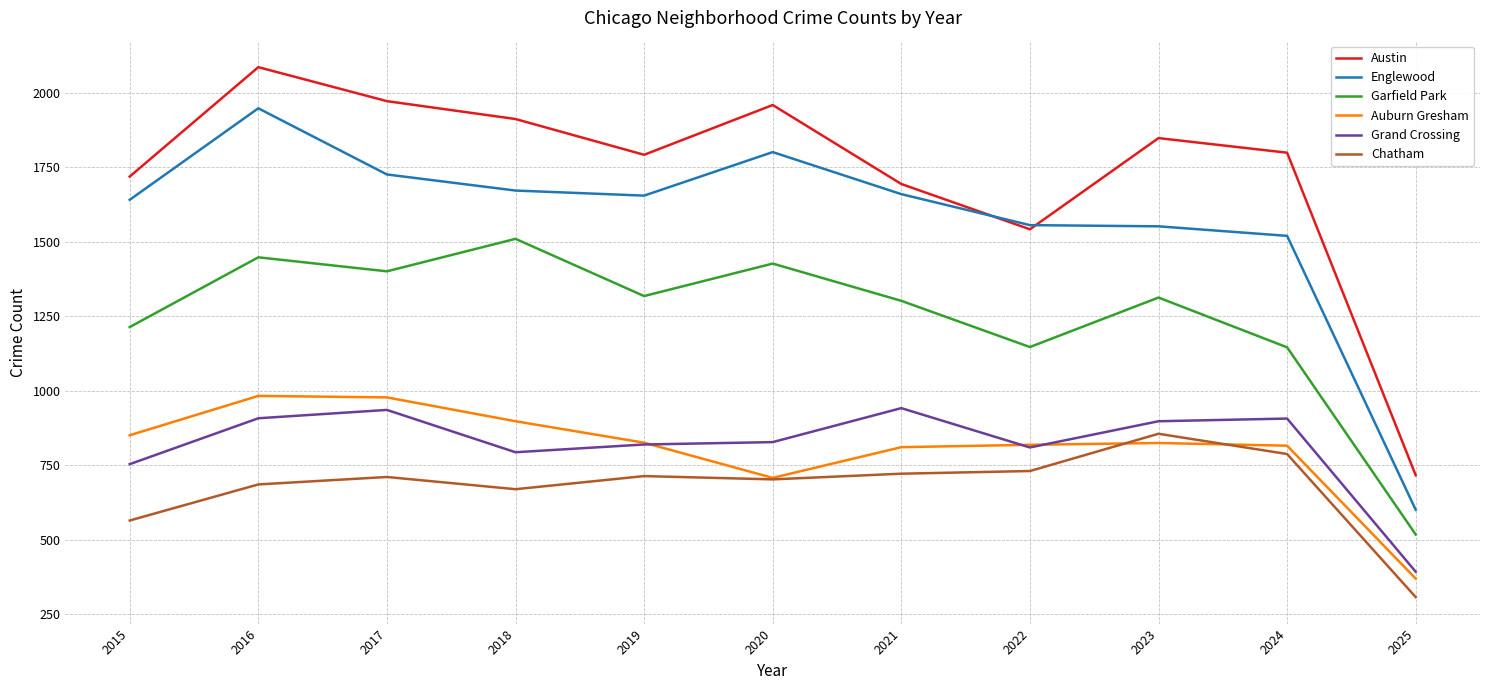

At 2018, list the series in order from largest to smallest.

Austin, Englewood, Garfield Park, Auburn Gresham, Grand Crossing, Chatham